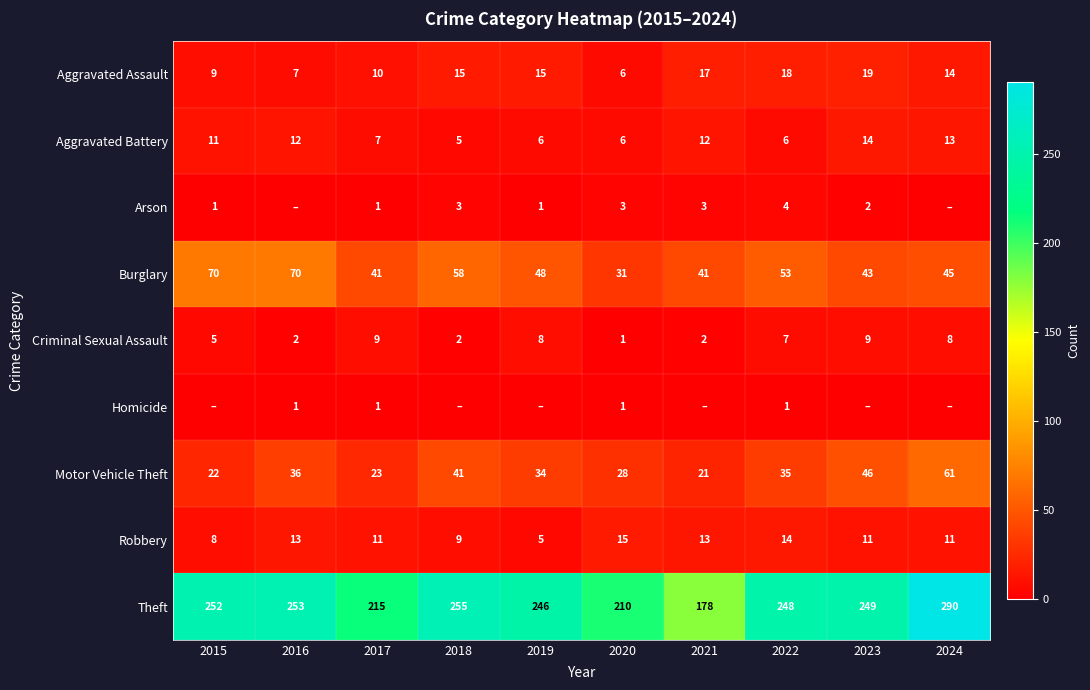

How many Aggravated Battery values are between 6 and 12?

7